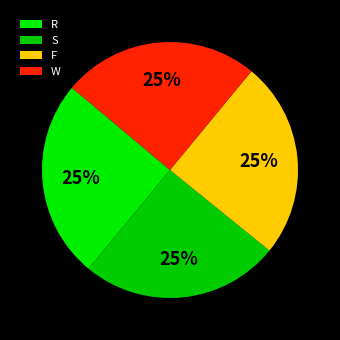

Which category has the biggest portion of the pie?

R